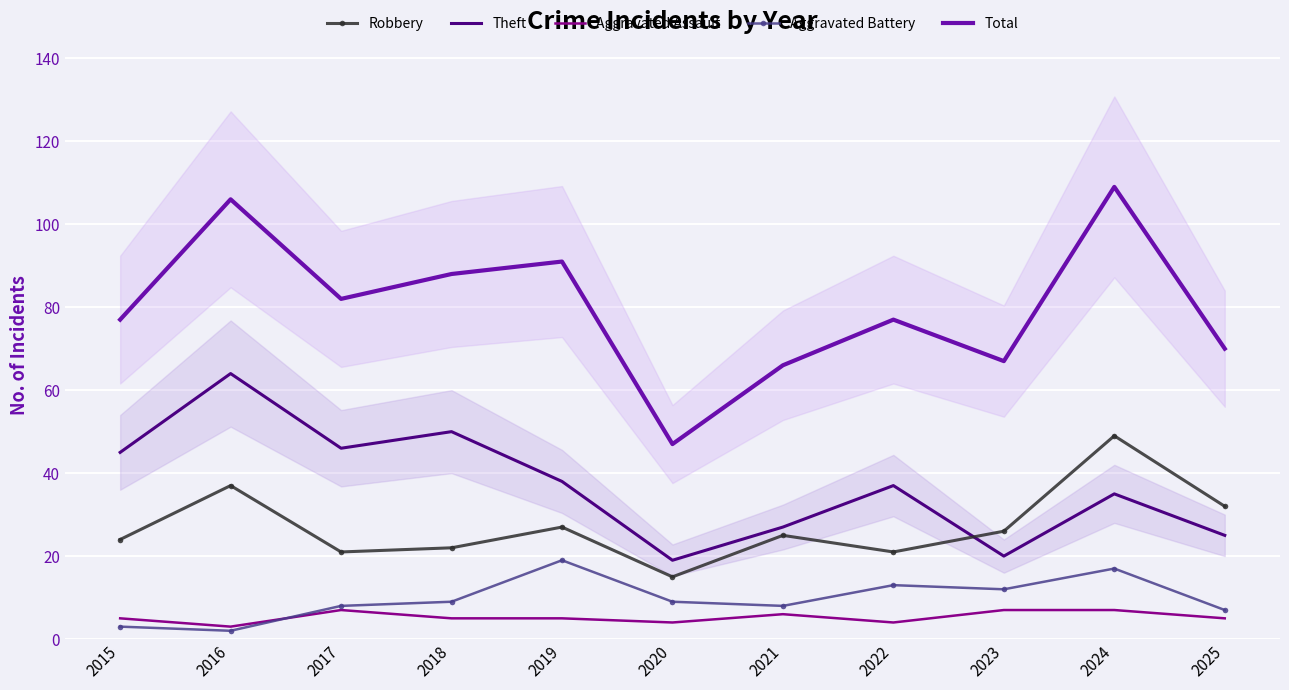

Which series has the largest total across all categories?

Total